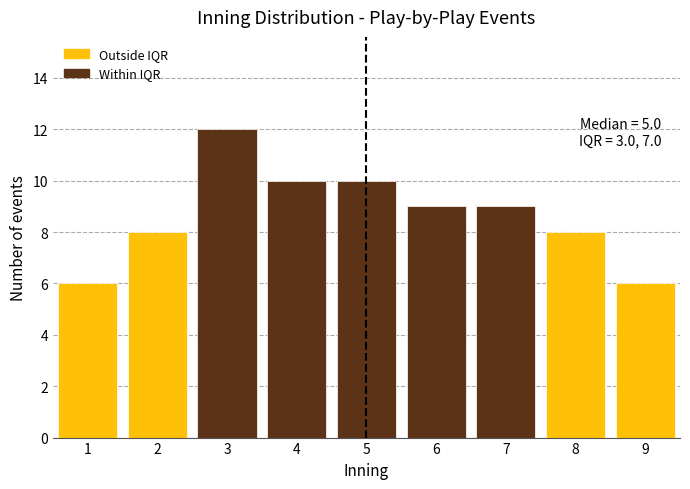

Which range on the x-axis has the tallest bar?

2.5 to 3.5